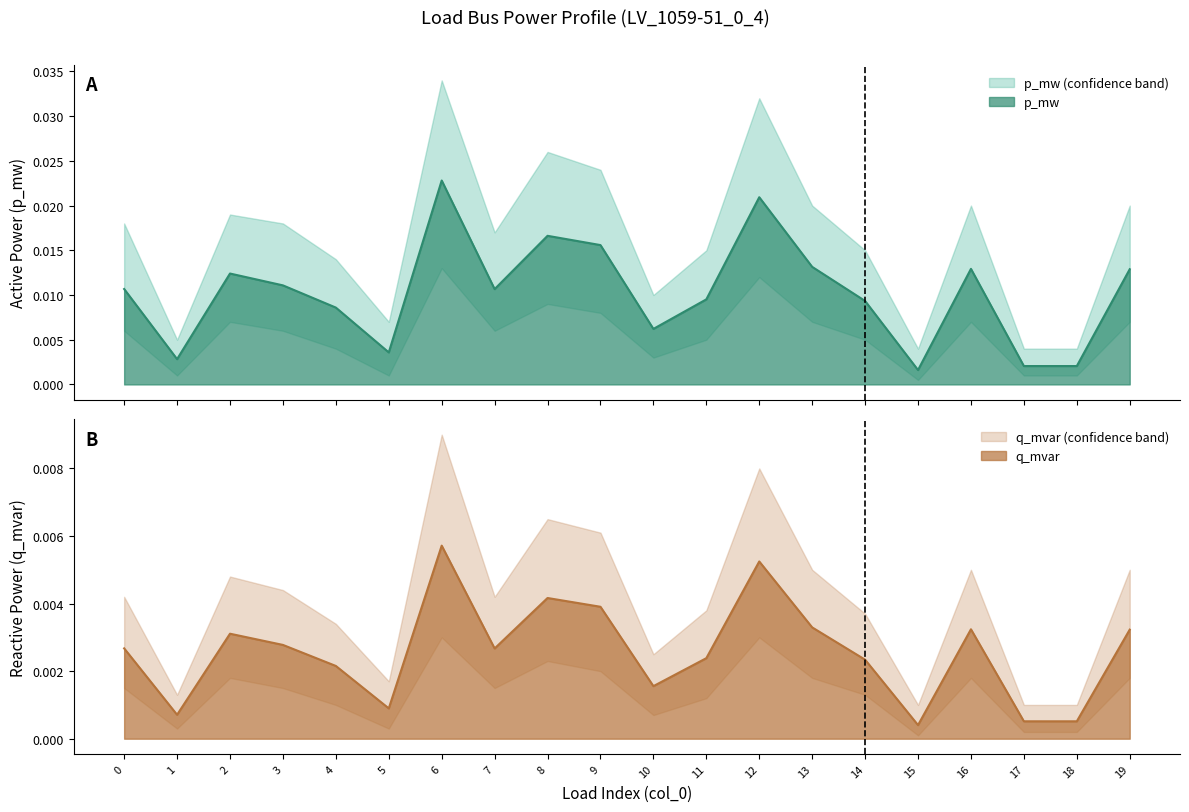

At which category is the sum across all series the highest?

6